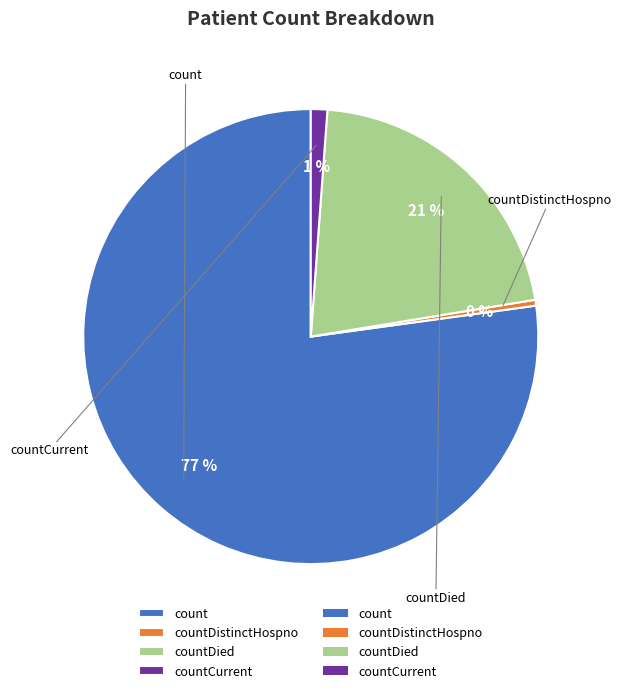

Does any single category account for the majority?

Yes